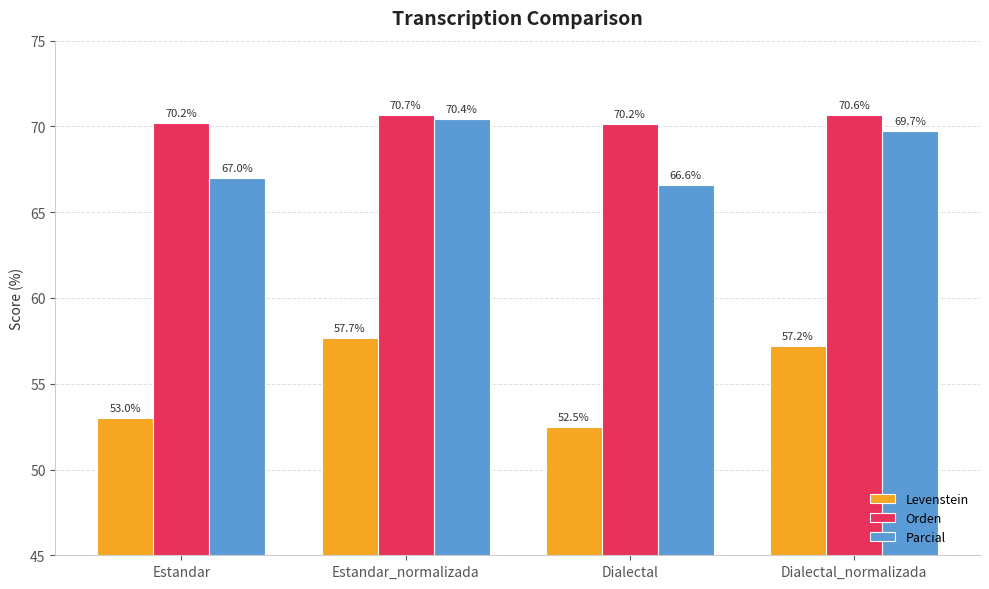

What is the label of the 1st bar from the left?

Estandar